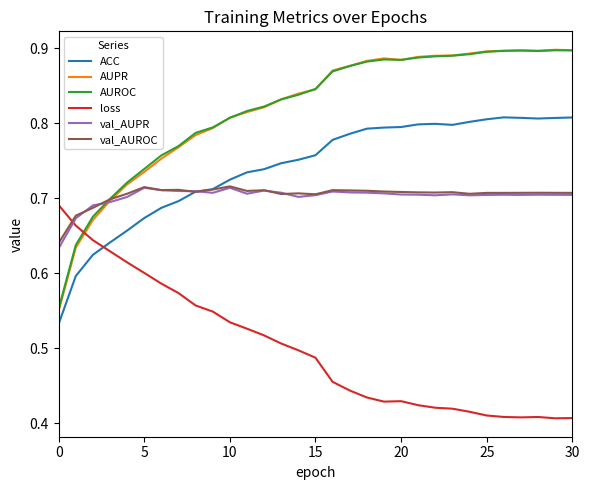

True or false: loss and ACC cross at least once.

True